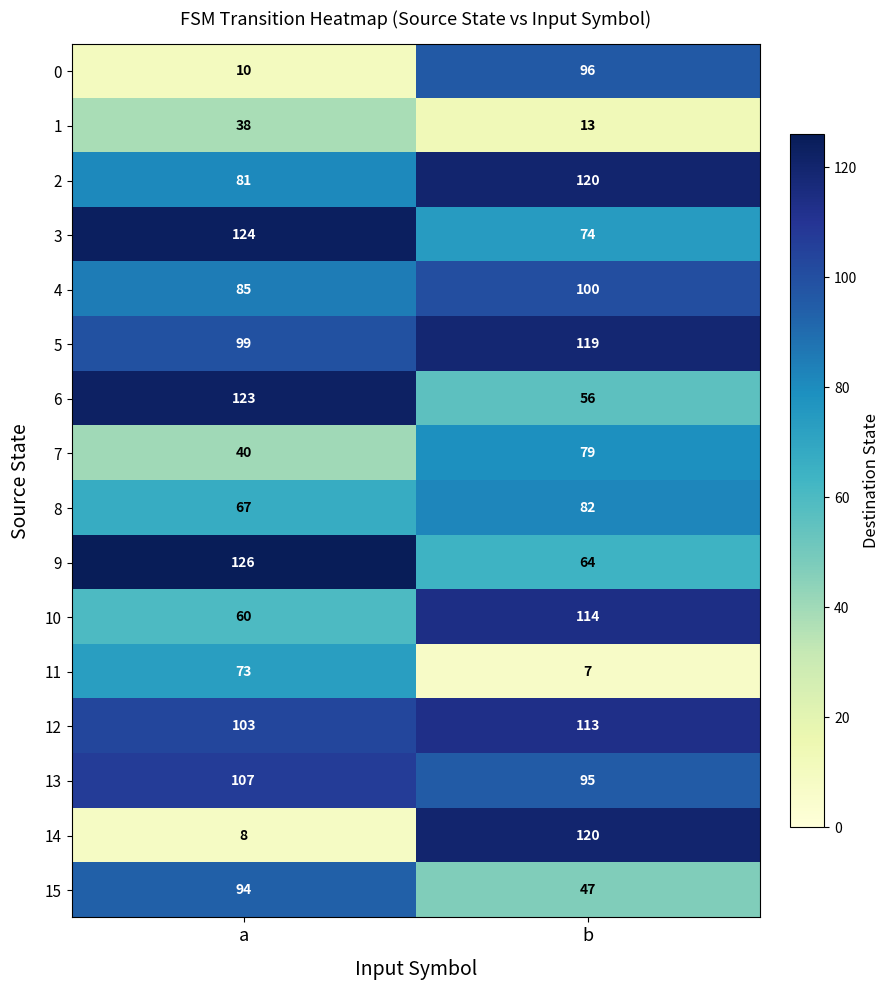

Is the value of 15 at a greater than the value of 8 at a?

Yes